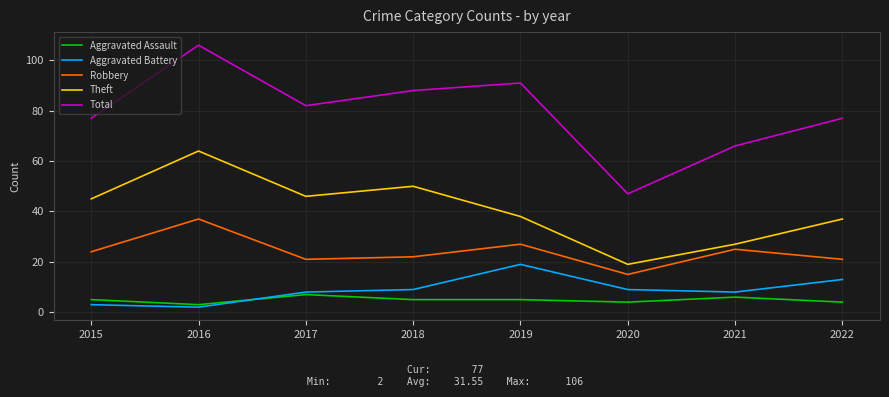

Which series changed the most between 2015 and 2019?

Aggravated Battery